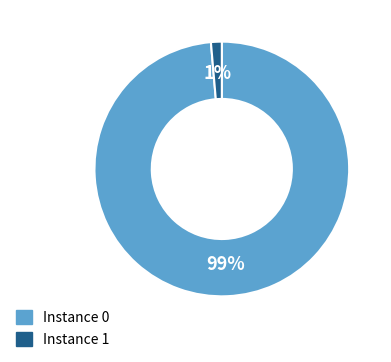

Is there a majority slice in this chart?

Yes